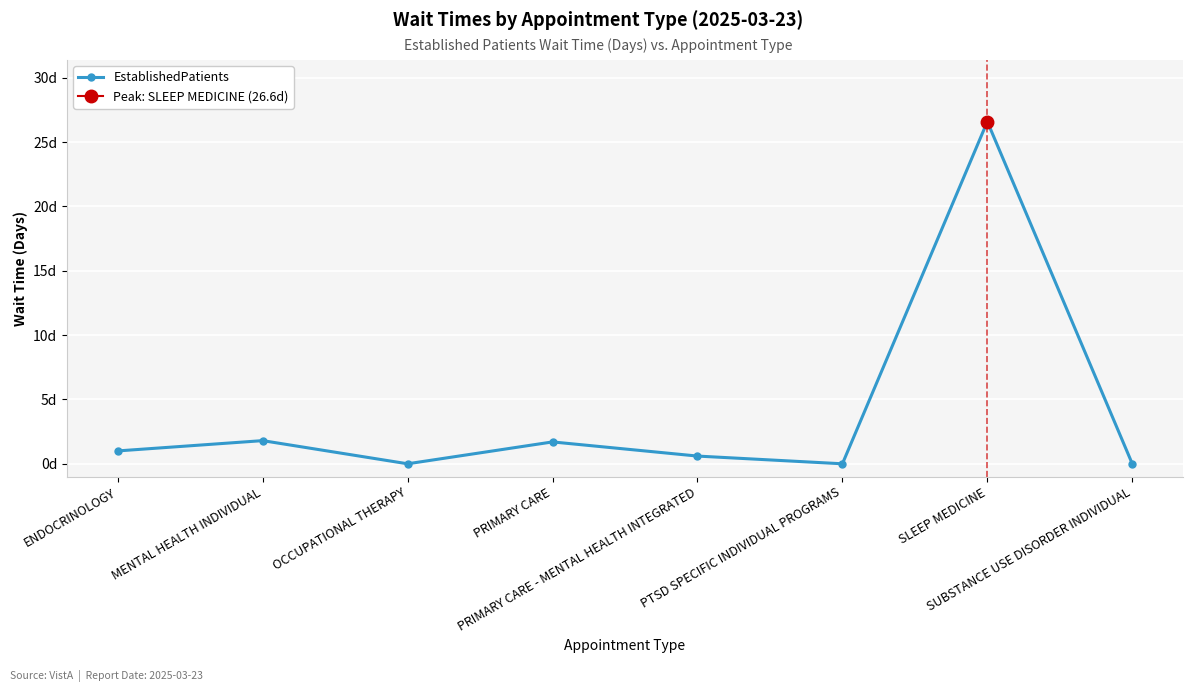

True or false: there are more than 2 points higher than both neighbors.

True